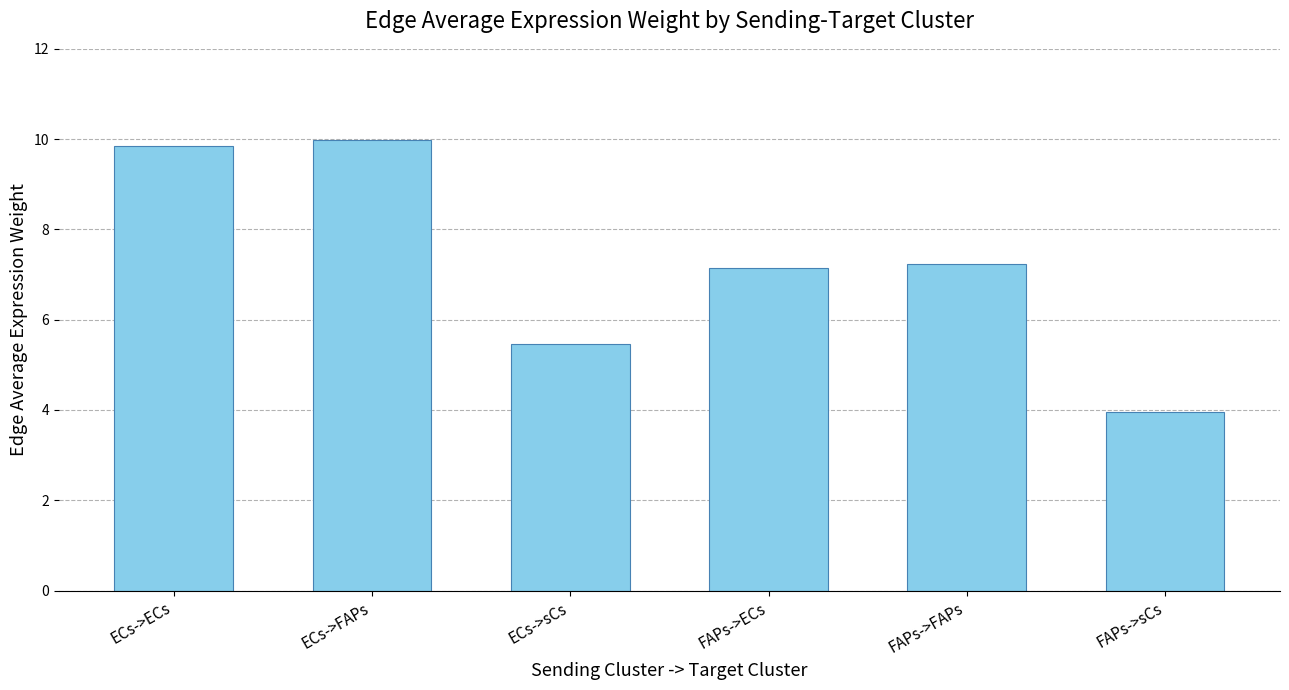

True or false: the data shows 11.6 at FAPs->ECs.

False